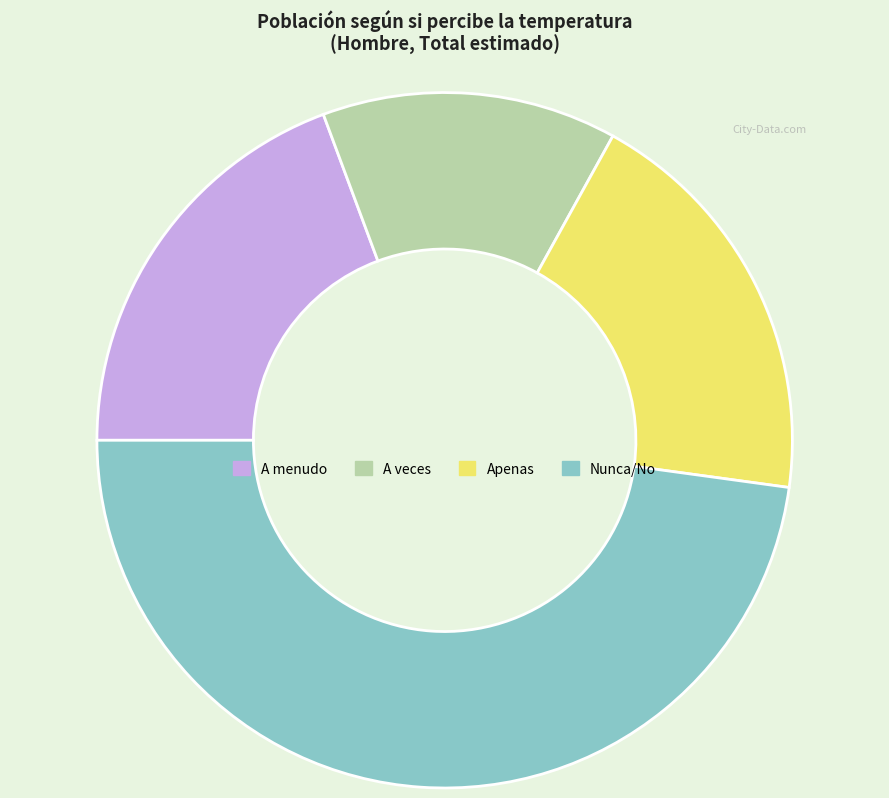

How many slices are in this pie chart?

4